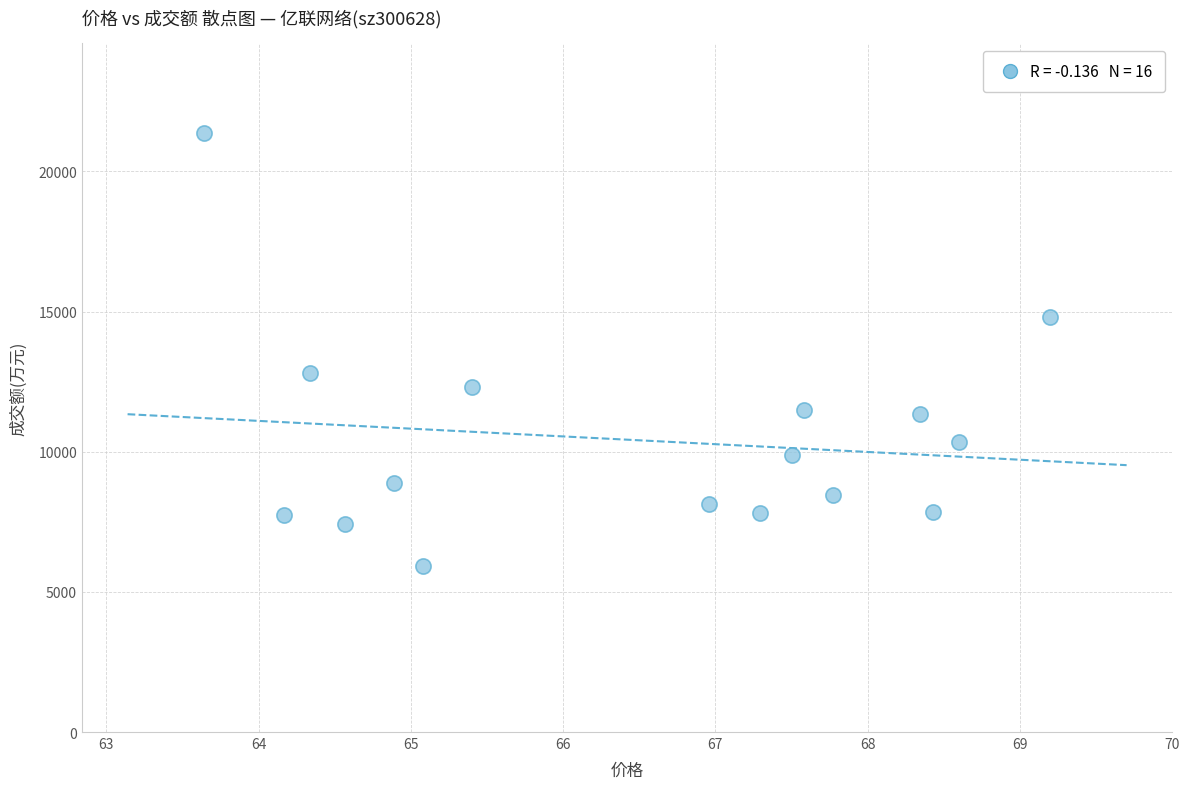

What is the range of Y values (max minus min)?

15456